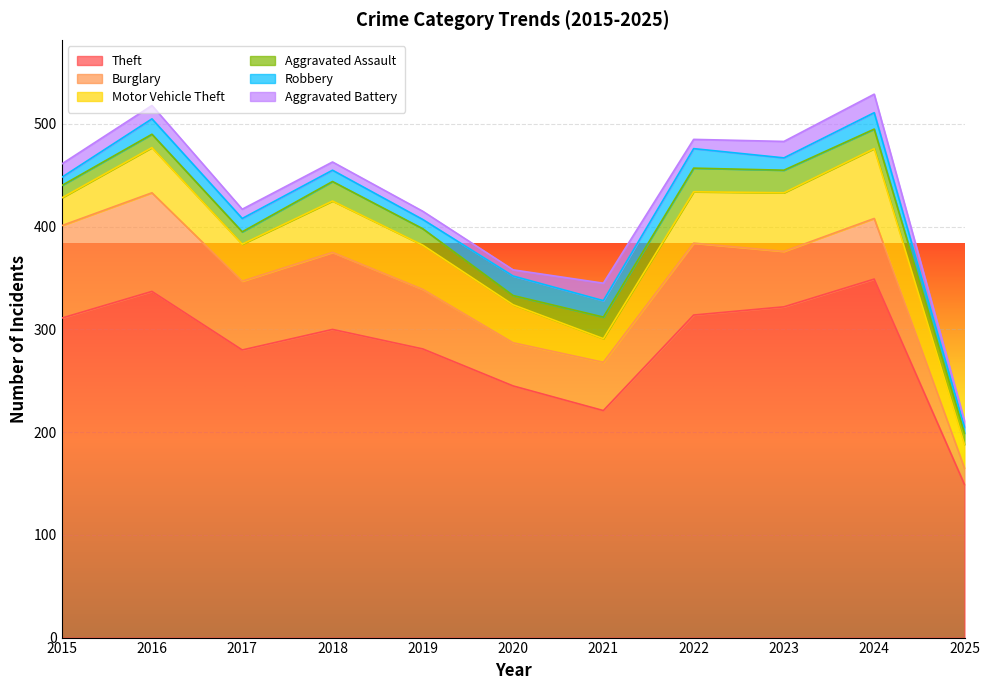

Where is the first local maximum for Aggravated Assault?

2016